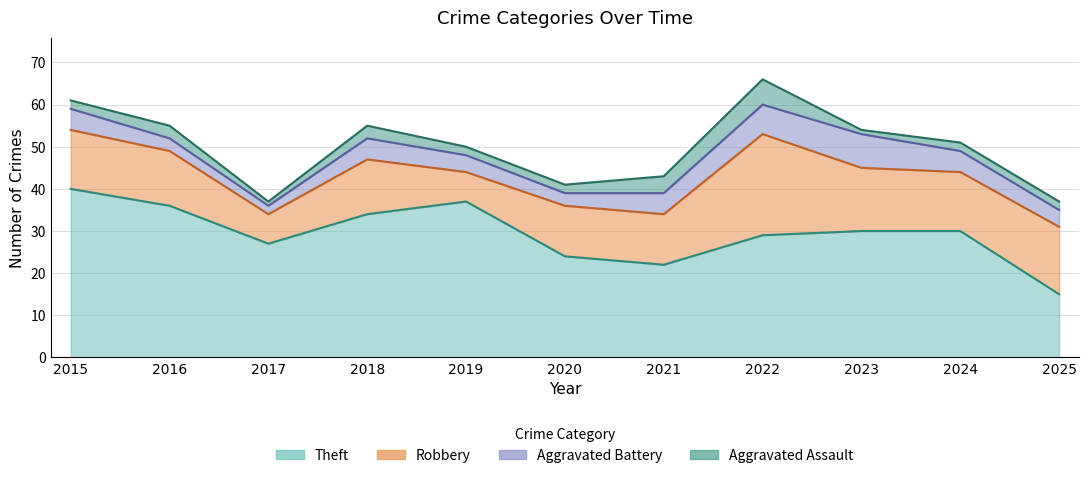

True or false: Aggravated Assault and Theft cross at least once.

False